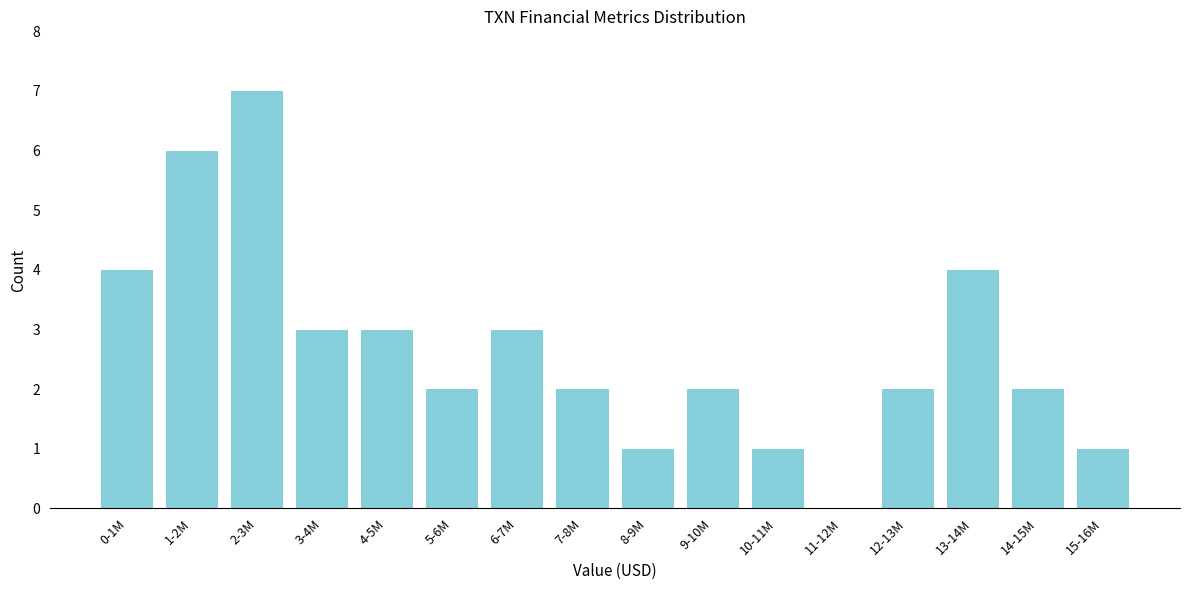

Reading right to left, extract all data points from this chart.

15-16M=1	14-15M=2	13-14M=4	12-13M=2	11-12M=0	10-11M=1	9-10M=2	8-9M=1	7-8M=2	6-7M=3	5-6M=2	4-5M=3	3-4M=3	2-3M=7	1-2M=6	0-1M=4